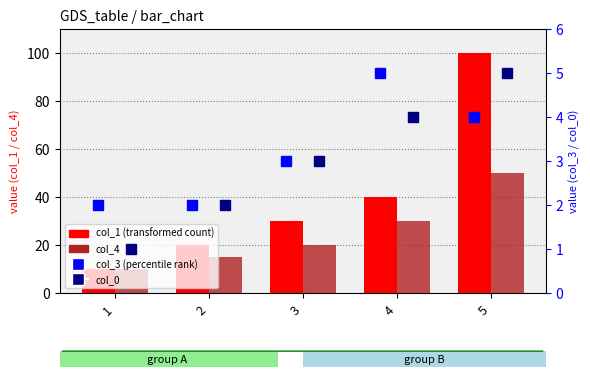

What is the value of the col_3 (percentile rank) bar at the 1st from the left?

2